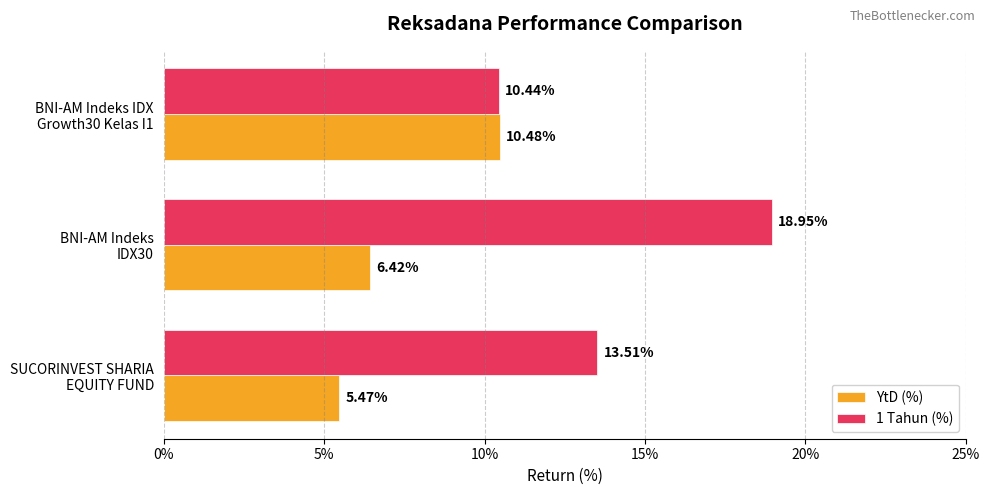

Which series has the largest total across all categories?

1 Tahun (%)